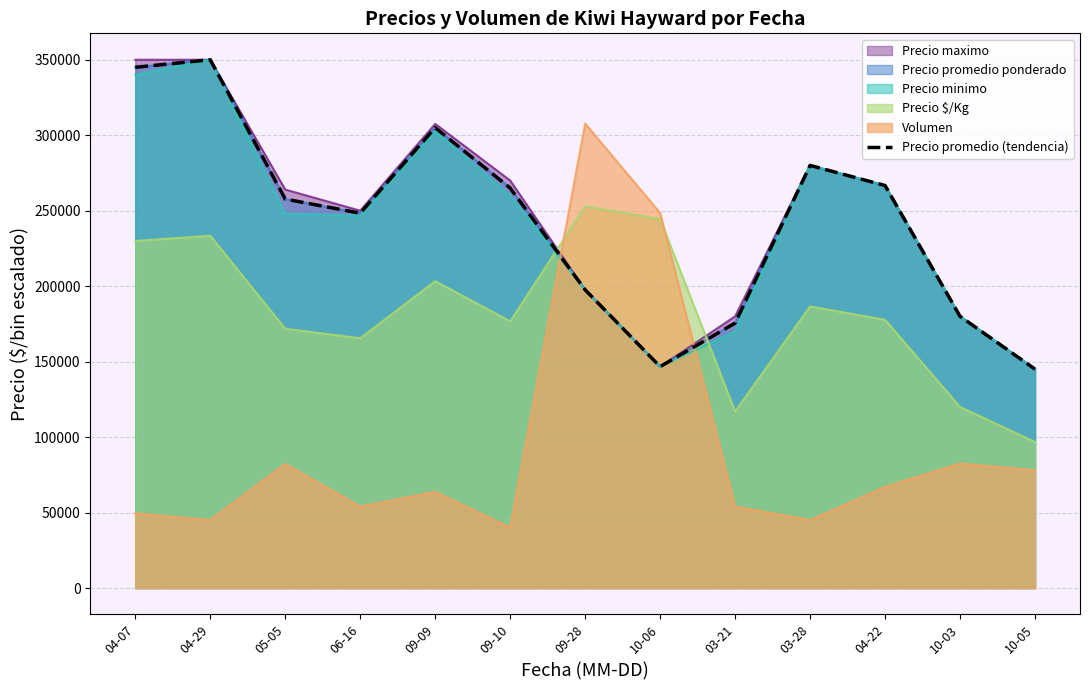

Reading left to right, list all the values displayed in this chart.

04-07=345000.0	04-29=350000.0	05-05=257694.6	06-16=248333.3	09-09=305000.0	09-10=265000.0	09-28=197571.4	10-06=146666.7	03-21=175556.0	03-28=280000.0	04-22=266666.7	10-03=180000.0	10-05=145000.0